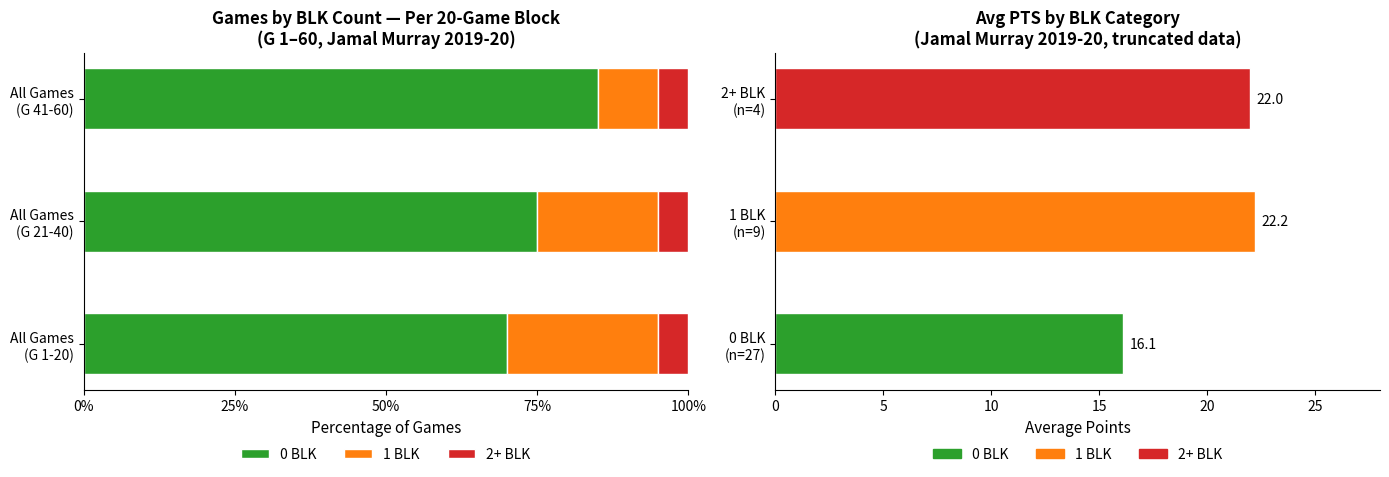

What is the maximum value for 0 BLK?

85.0